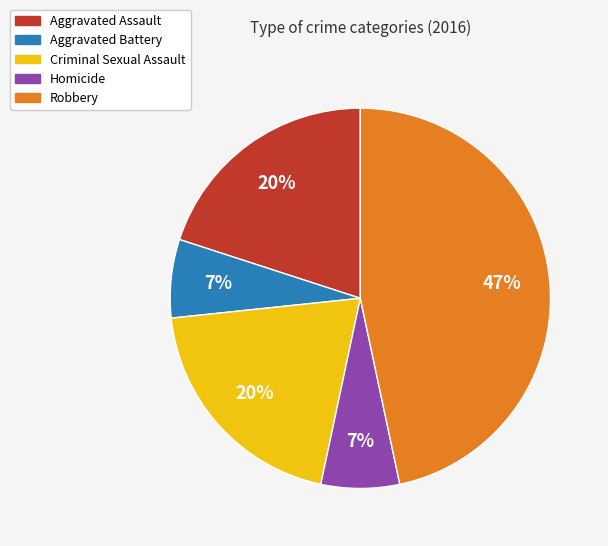

Which slice is the largest?

Robbery